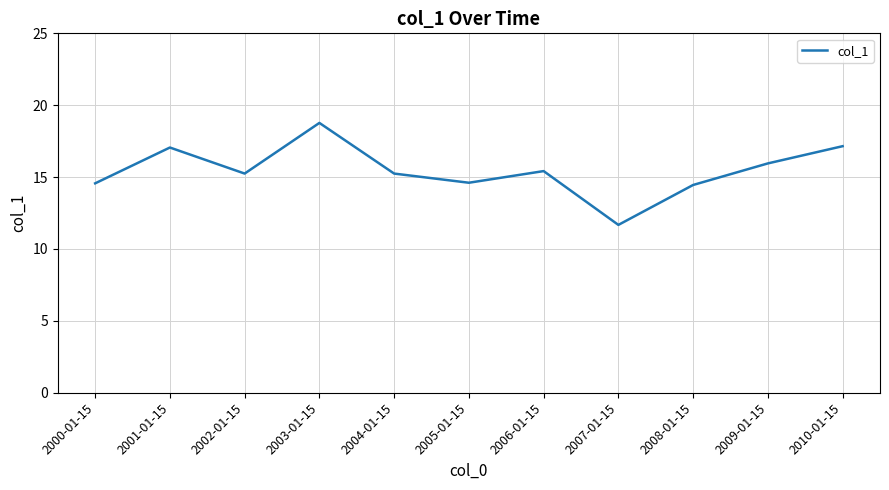

True or false: the data shows 14.6 at 2000-01-15.

True